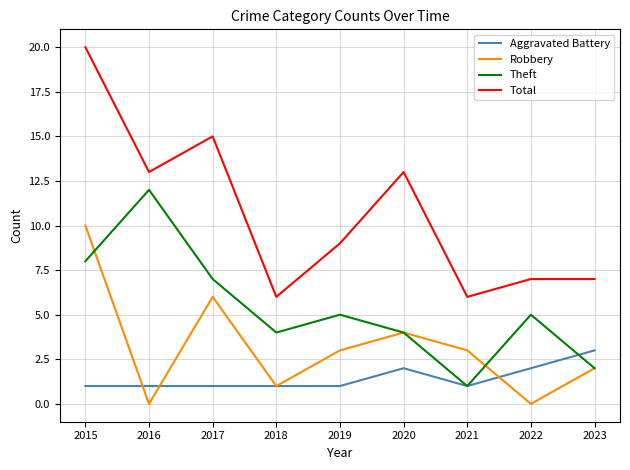

Is this an area chart (filled region under the line)?

No